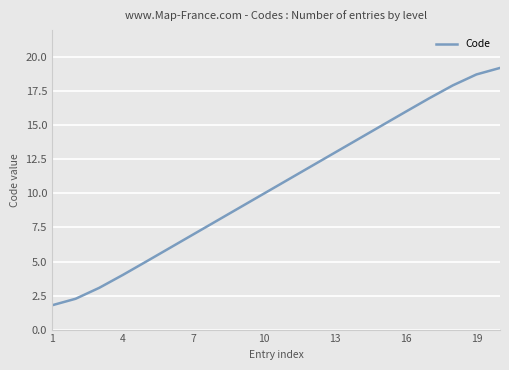

What is the average value?

10.5